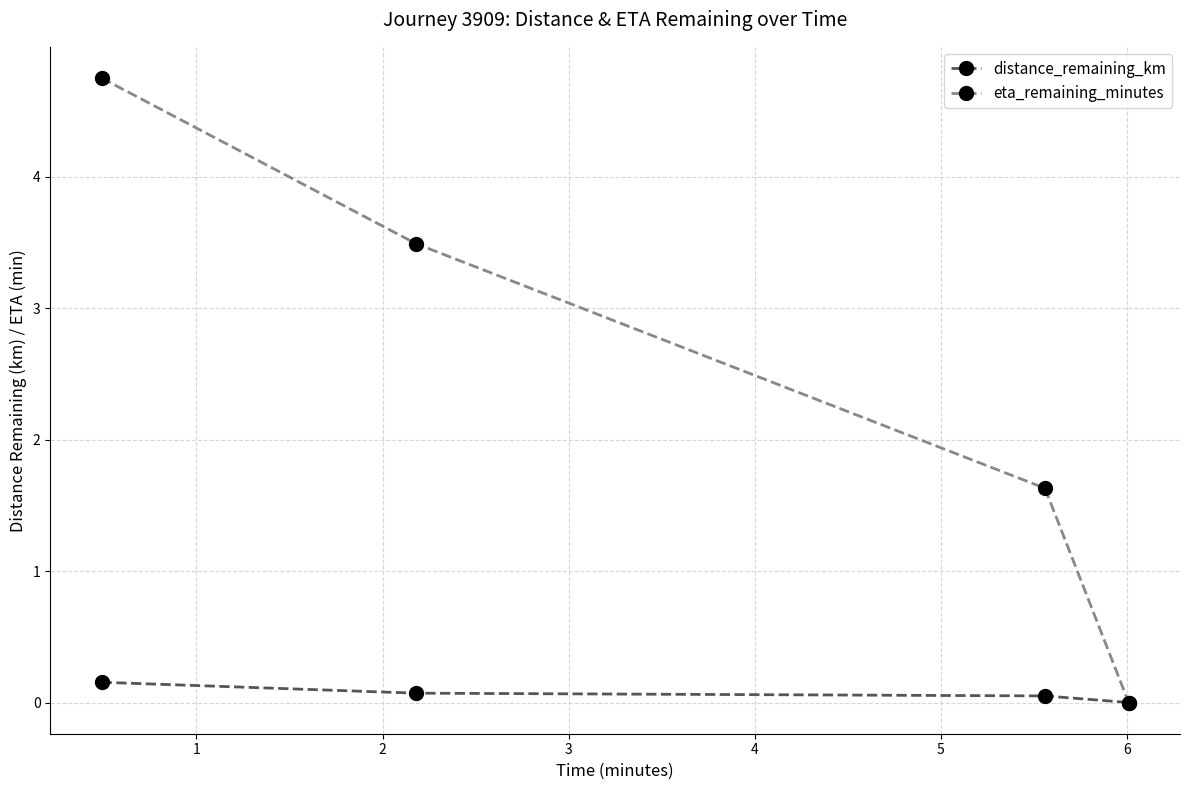

Which series has the largest range (max minus min)?

eta_remaining_minutes